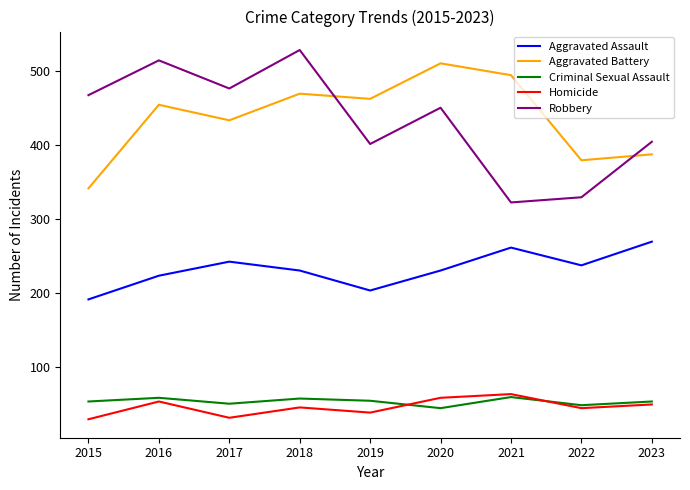

True or false: Criminal Sexual Assault and Aggravated Battery cross at least once.

False